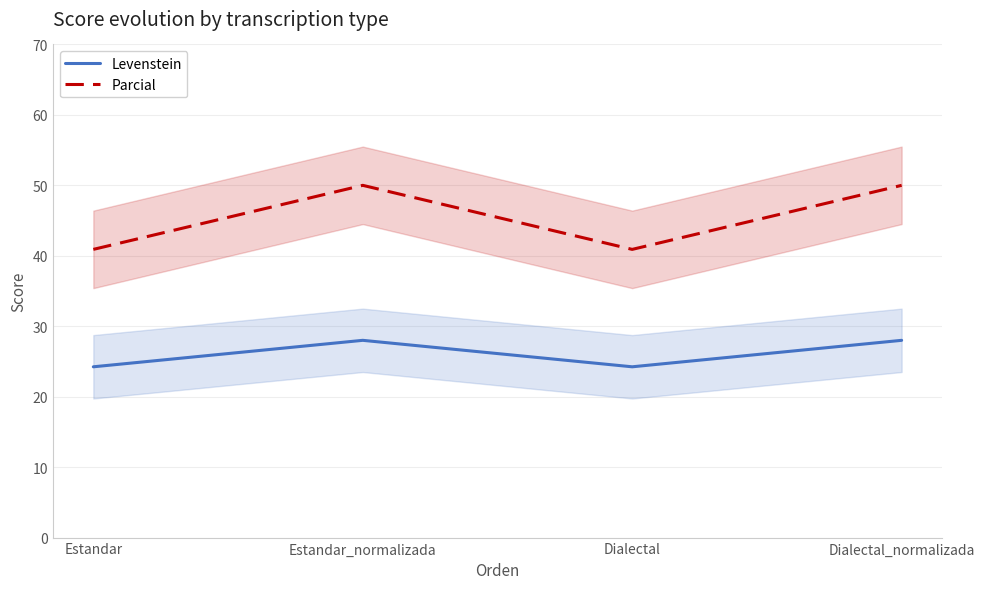

Reading right to left, what are all the values shown in this chart?

Levenstein: 28.0	24.2	28.0	24.2
Parcial: 50.0	40.9	50.0	40.9